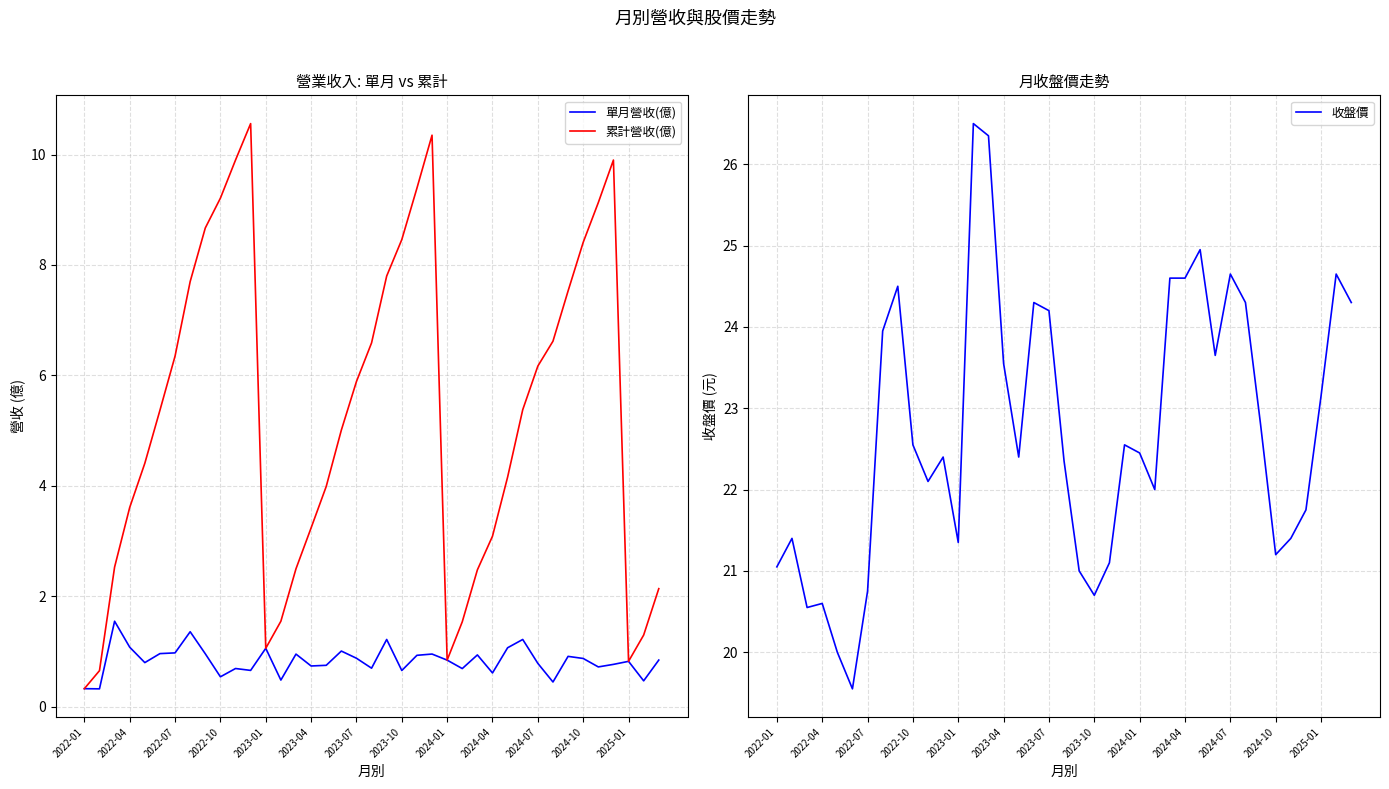

Is it true that 收盤價 equals 22.6 at 2022-10?

True